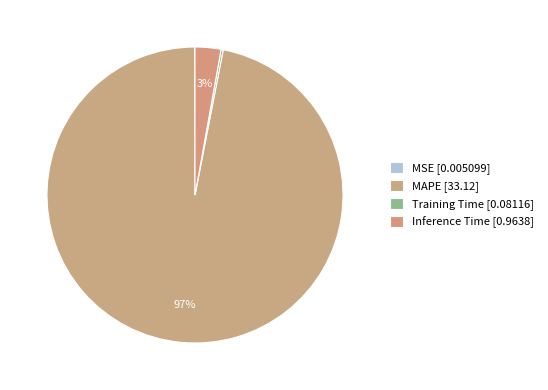

Rank the categories by value from highest to lowest.

MAPE, Inference Time, Training Time, MSE